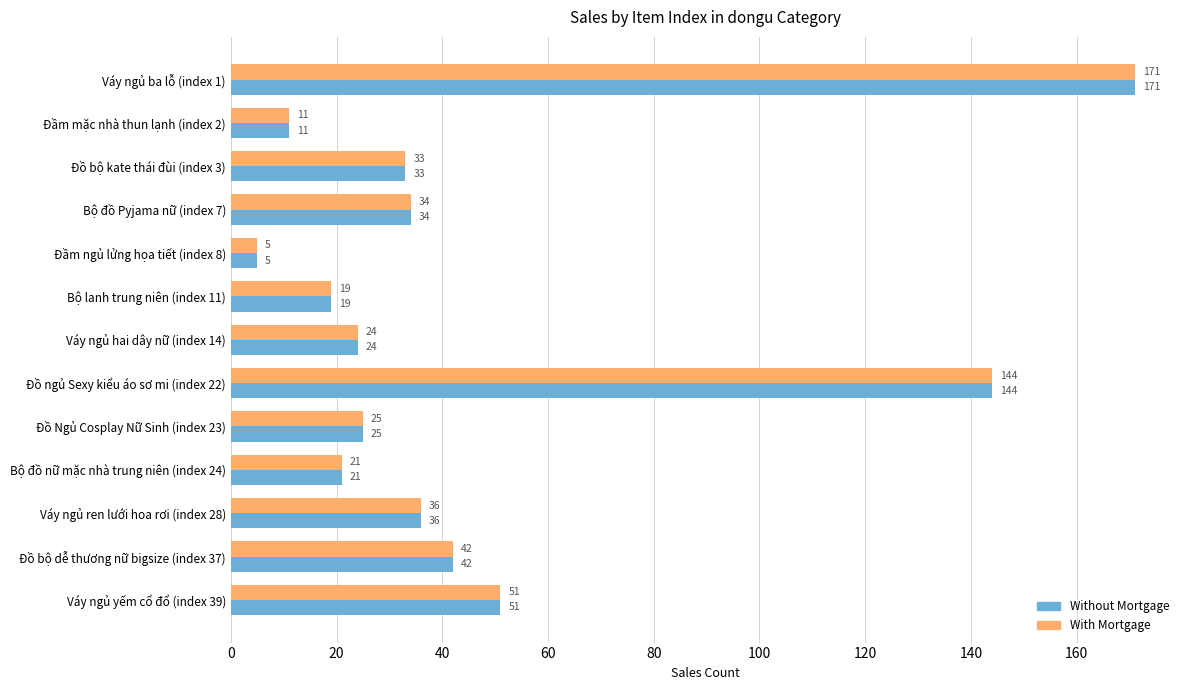

How many data points does each series have?

13